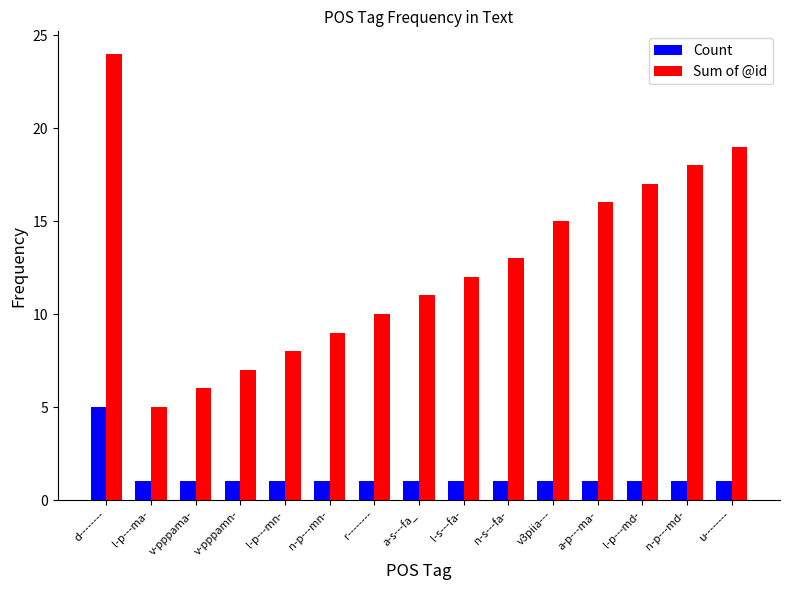

What is the maximum value for Count?

5